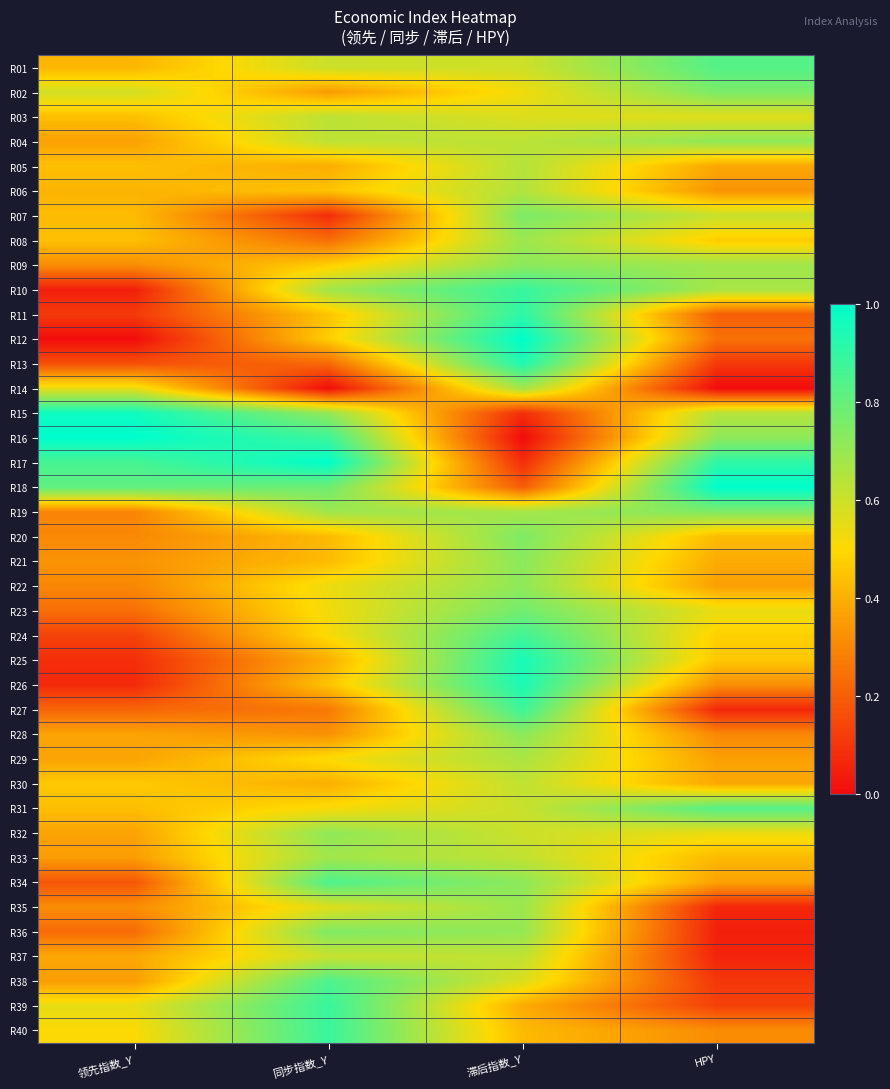

Rank the series by their maximum value, from highest to lowest.

R12, R16, R17, R18, R15, R25, R26, R13, R11, R10, R39, R40, R27, R24, R38, R34, R31, R01, R23, R02, R07, R20, R19, R36, R21, R28, R09, R32, R22, R04, R35, R08, R33, R14, R29, R06, R05, R03, R37, R30